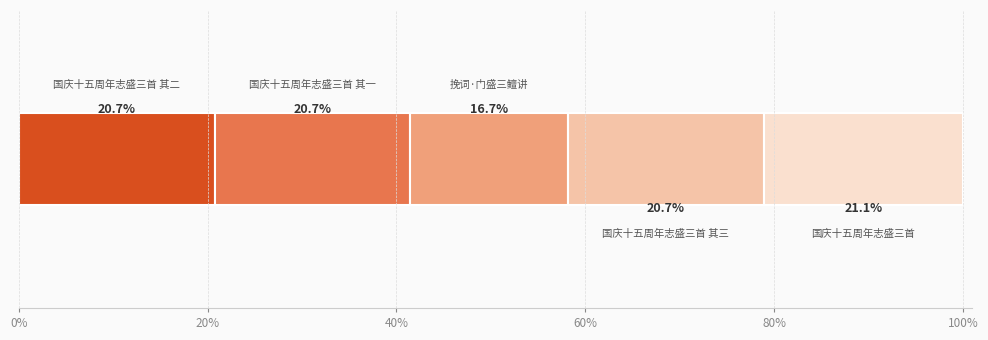

How many data points does each series have?

5